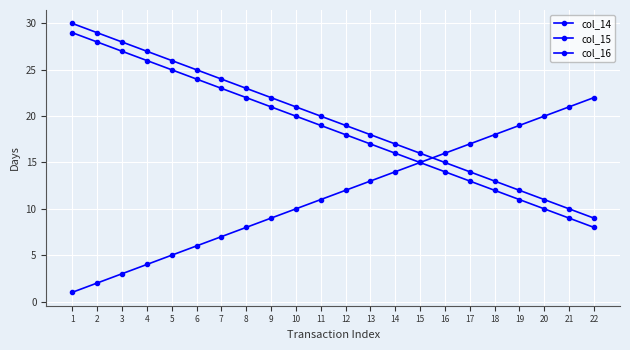

What is the value of the col_14 point at the 4th from the left?

4